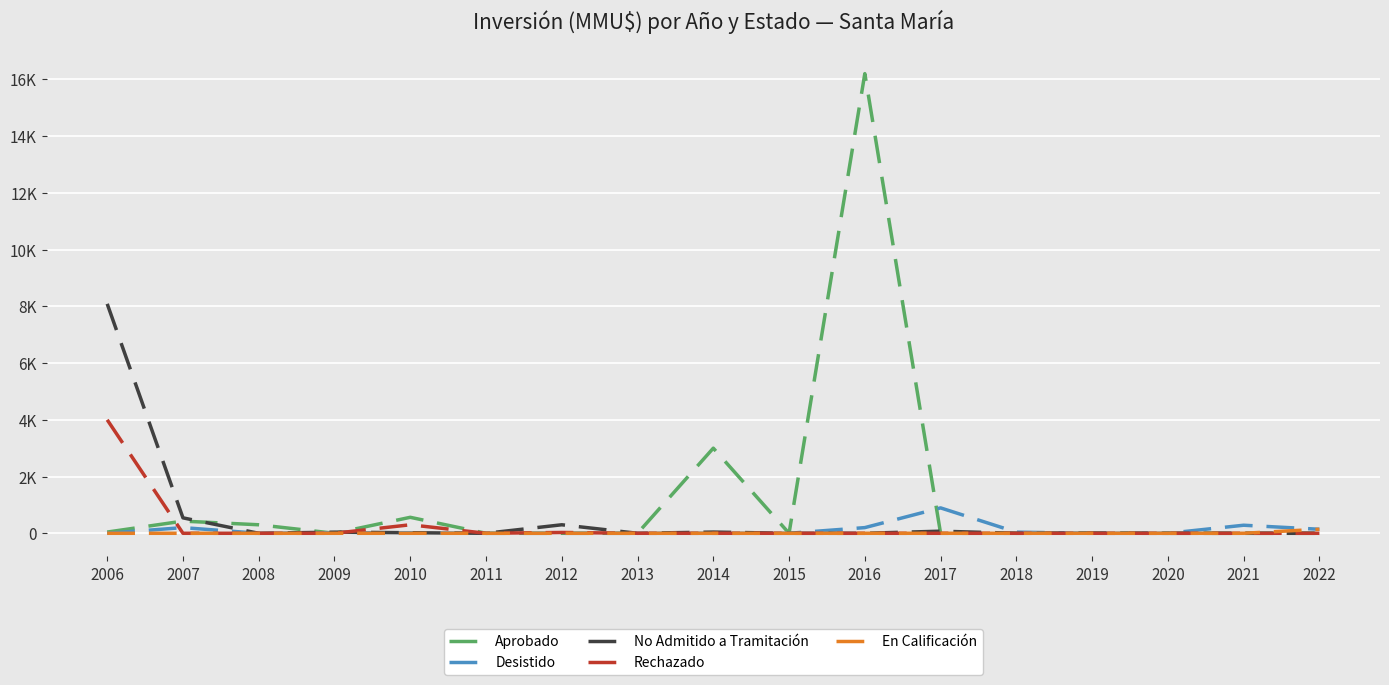

Rank the series by their maximum value, from lowest to highest.

En Calificación, Desistido, Rechazado, No Admitido a Tramitación, Aprobado